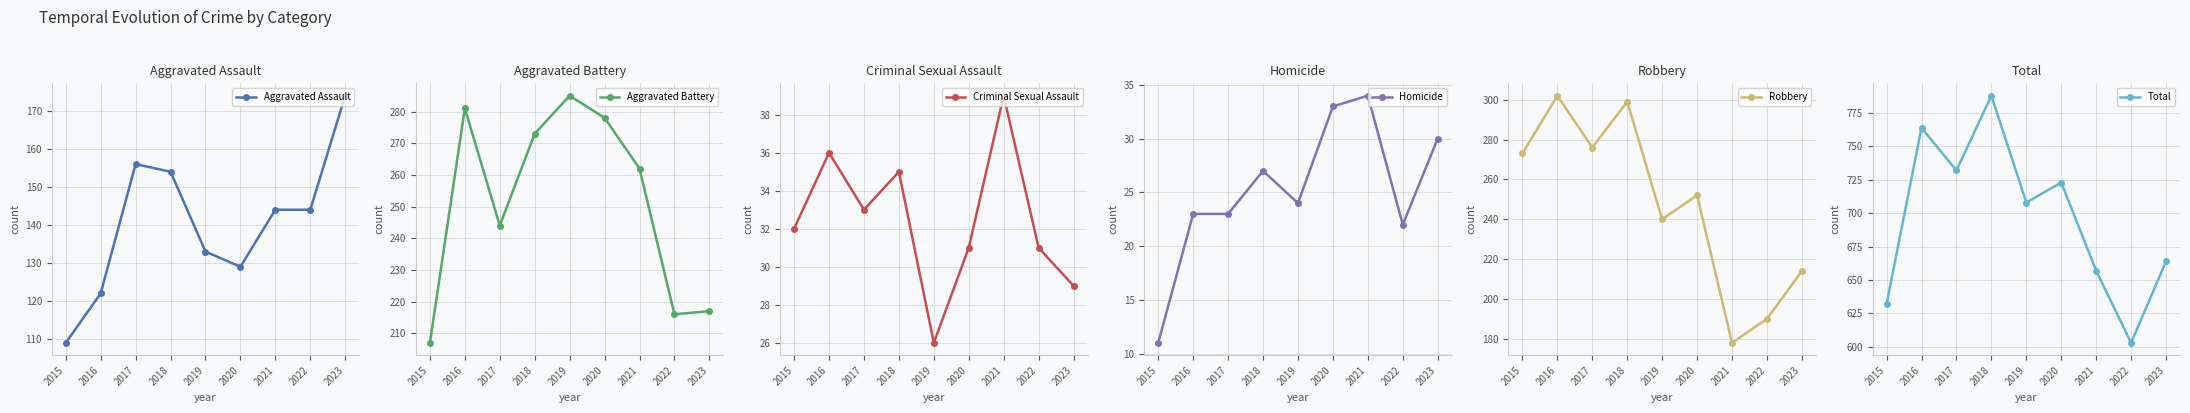

Reading right to left, extract all data points from this chart.

Aggravated Assault: 174	144	144	129	133	154	156	122	109
Aggravated Battery: 217	216	262	278	285	273	244	281	207
Criminal Sexual Assault: 29	31	39	31	26	35	33	36	32
Homicide: 30	22	34	33	24	27	23	23	11
Robbery: 214	190	178	252	240	299	276	302	273
Total: 664	603	657	723	708	788	732	764	632